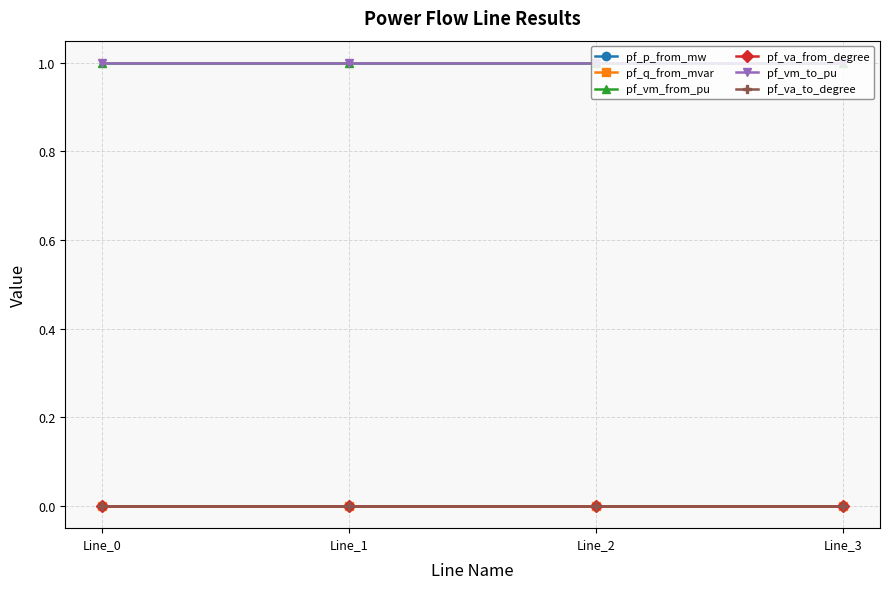

How many lines are shown in the chart?

6